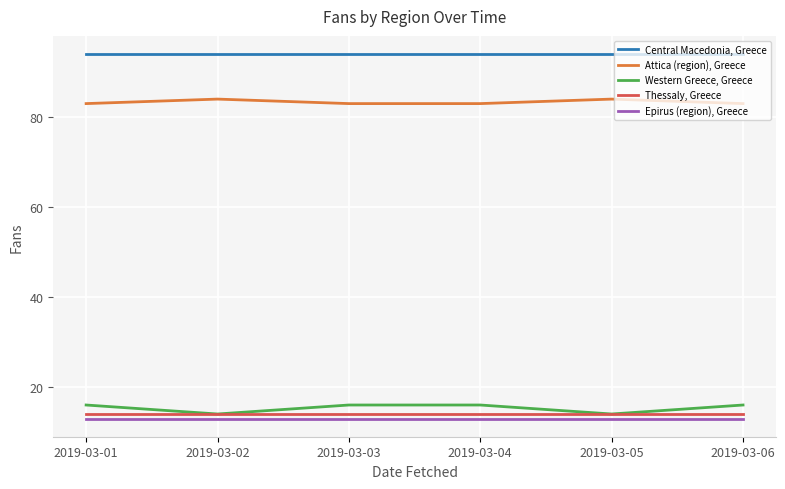

True or false: Attica (region), Greece and Thessaly, Greece cross at least once.

False